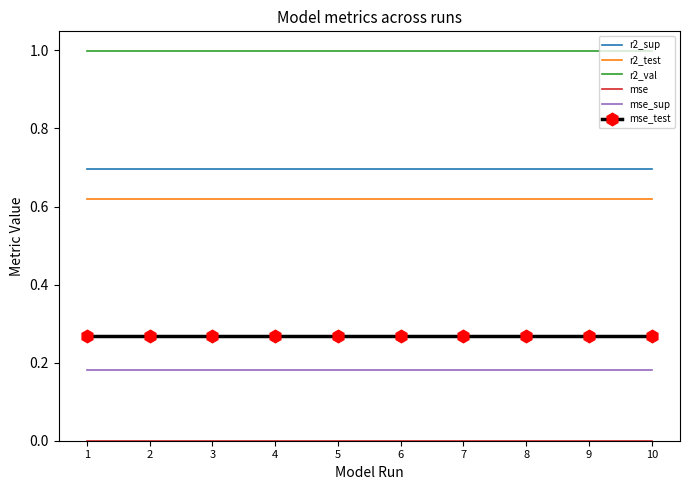

True or false: r2_sup and r2_val intersect in this chart.

False